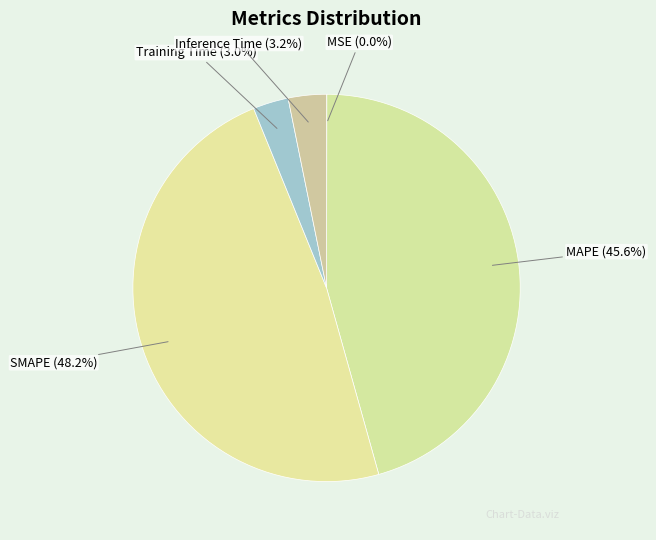

Between MAPE and Training Time, which is larger?

MAPE